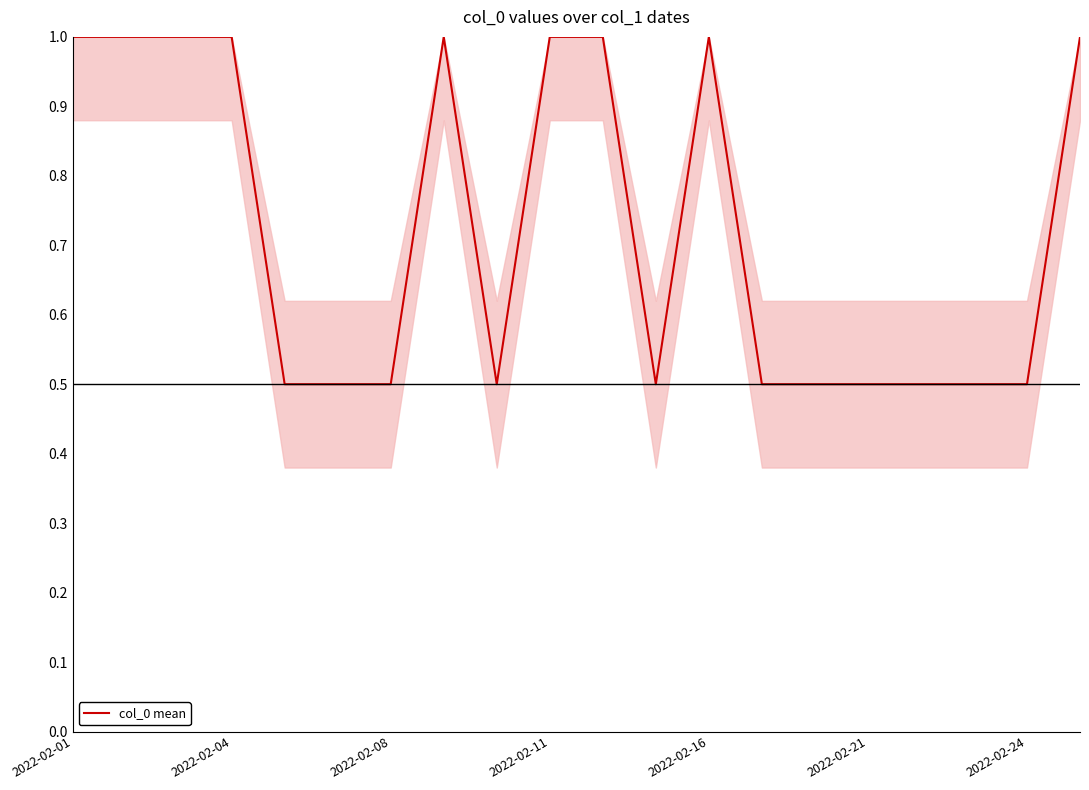

What is the difference between the maximum and minimum values?

0.5